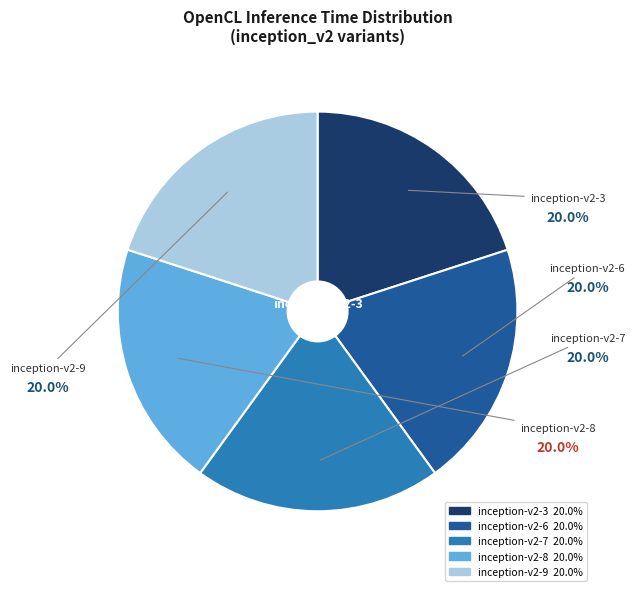

How many slices are in this pie chart?

5